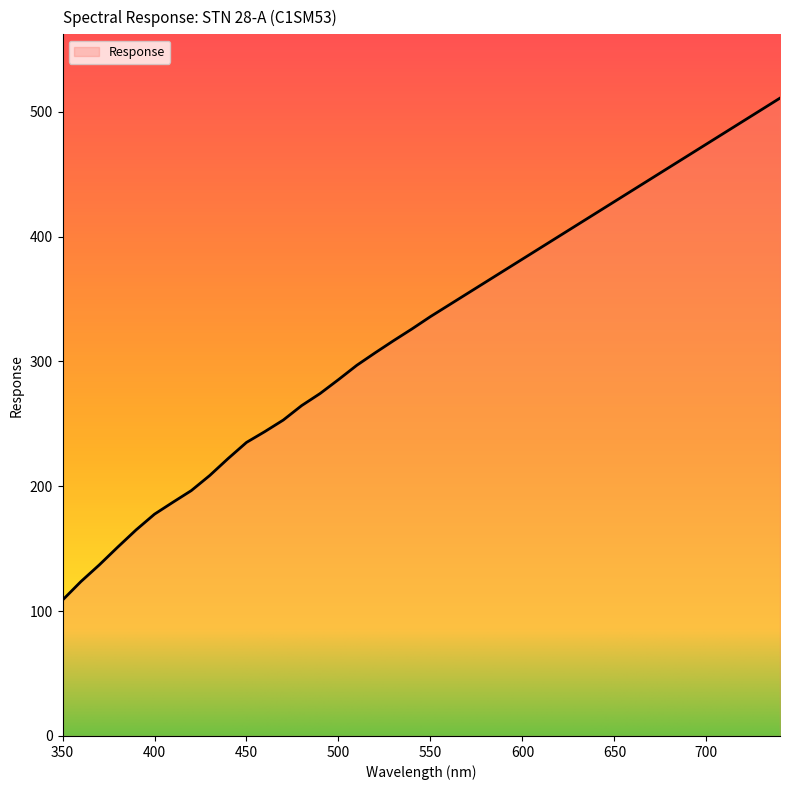

What is the average value?

323.7